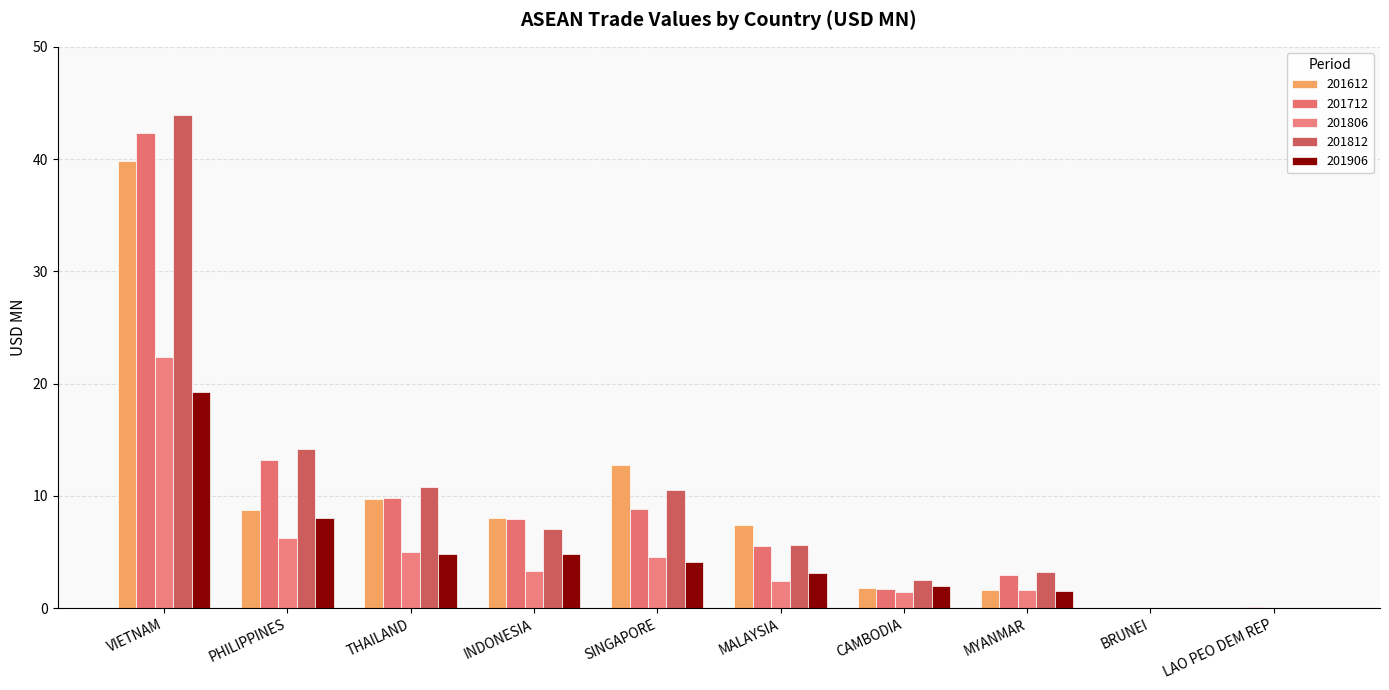

How many values in the 201812 series exceed 7?

5